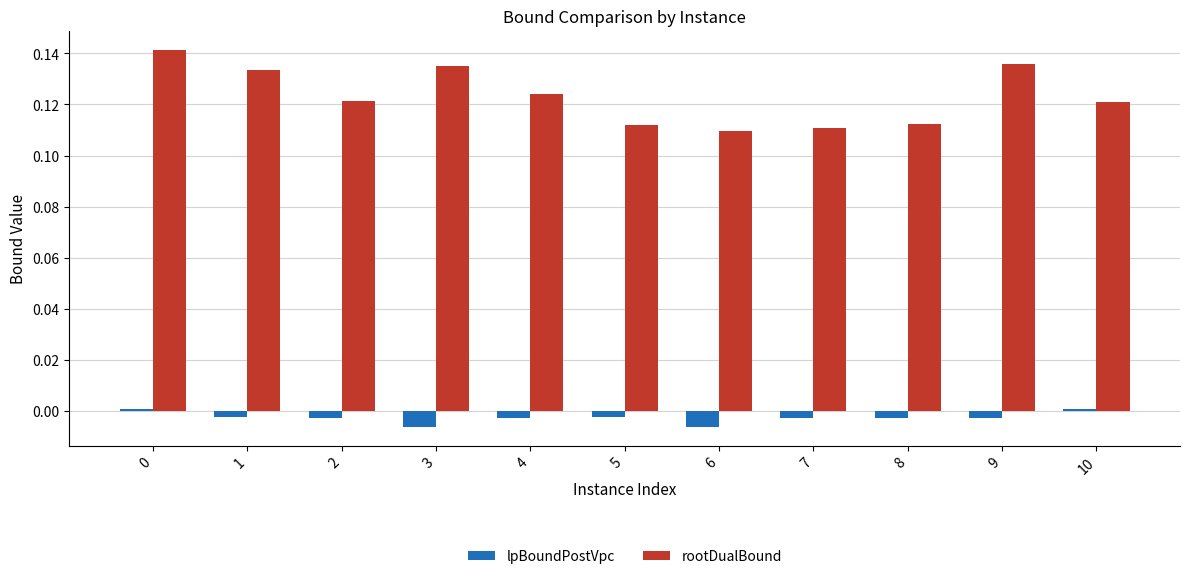

What is the sum of the rootDualBound values at 1 and 7?

0.2